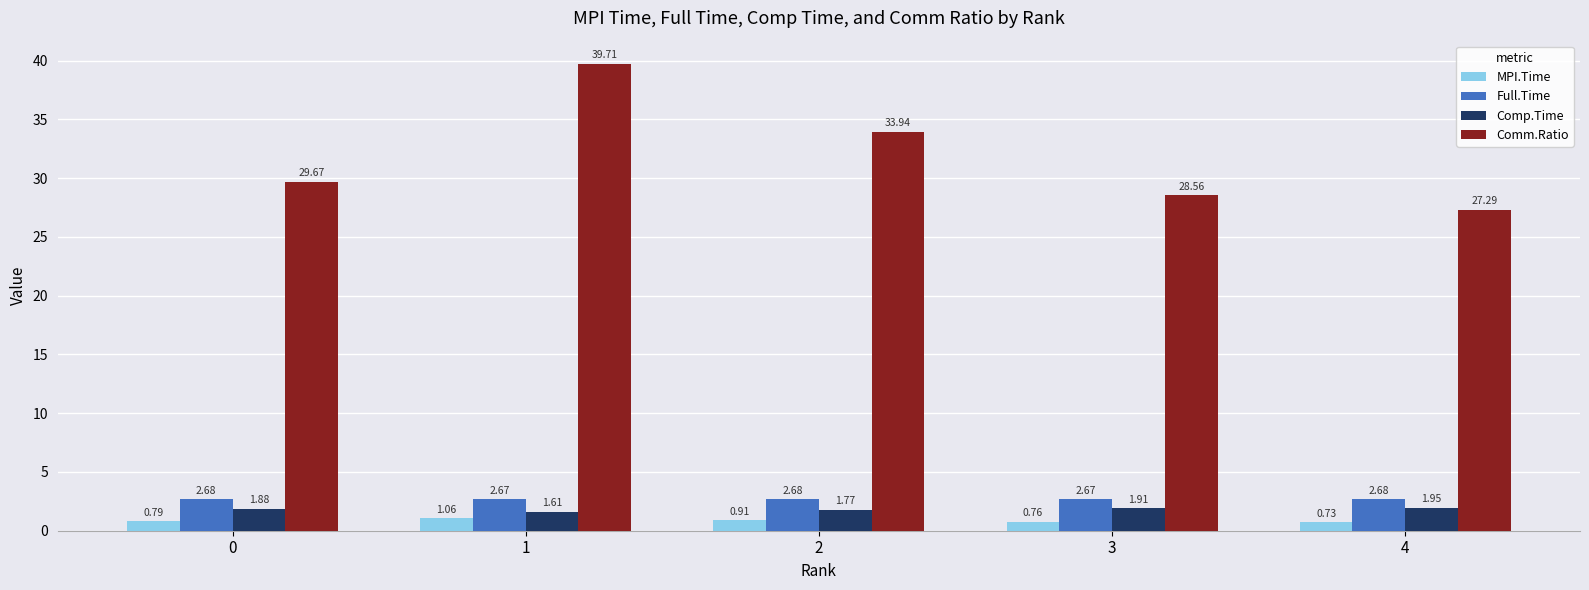

What is the difference between the Comp.Time values at 0 and 1?

0.3